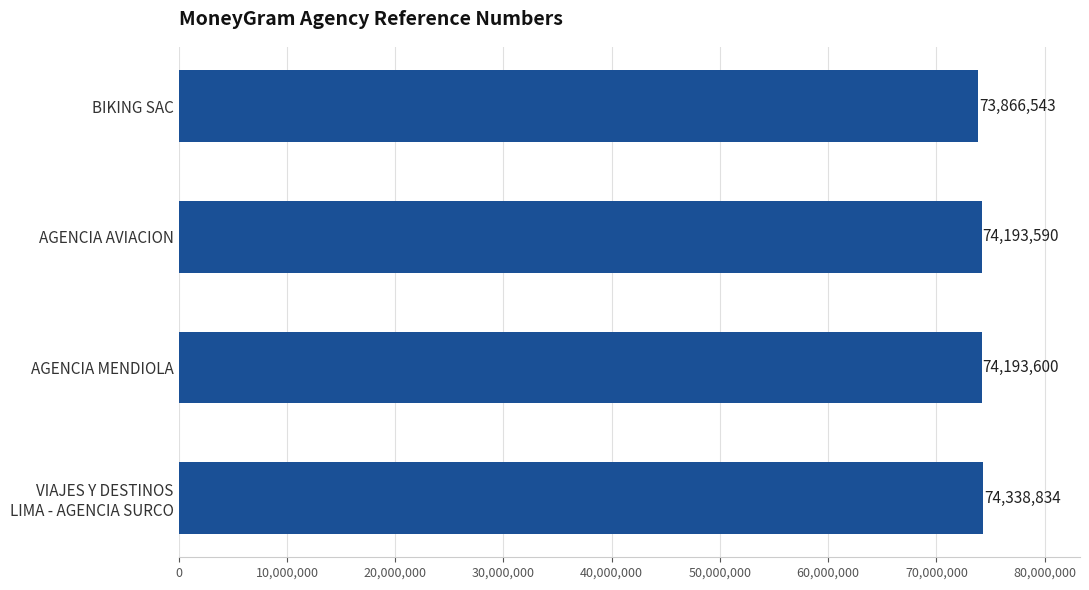

True or false: the data shows 74193590 at AGENCIA AVIACION.

True